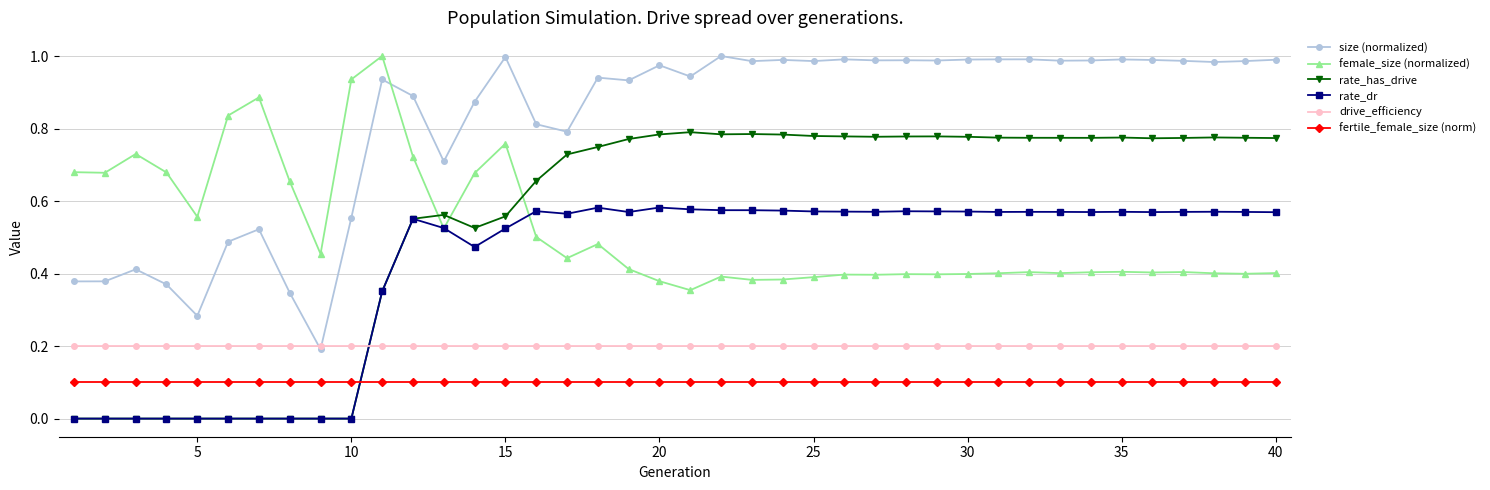

How many times do female_size (normalized) and size (normalized) cross each other?

1